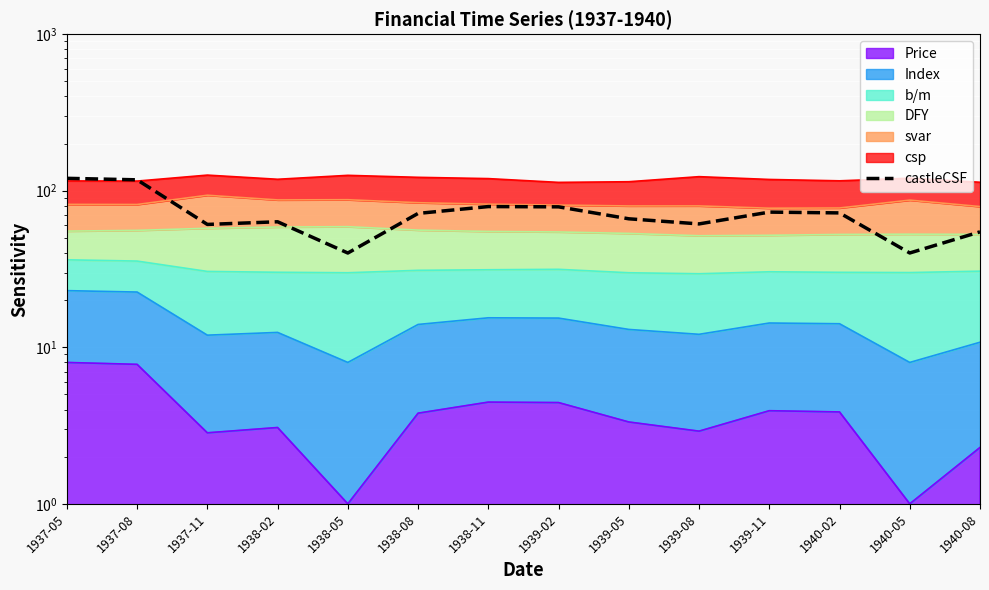

What is the value of the 4th point from the left?

63.3